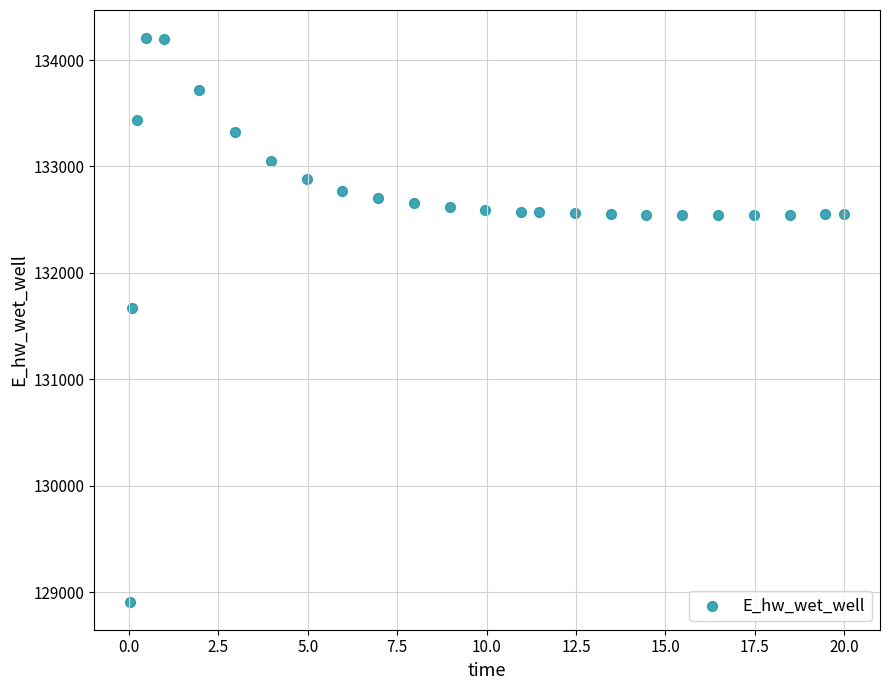

What Y value in the scatter plot is closest to 131559?

131673.3